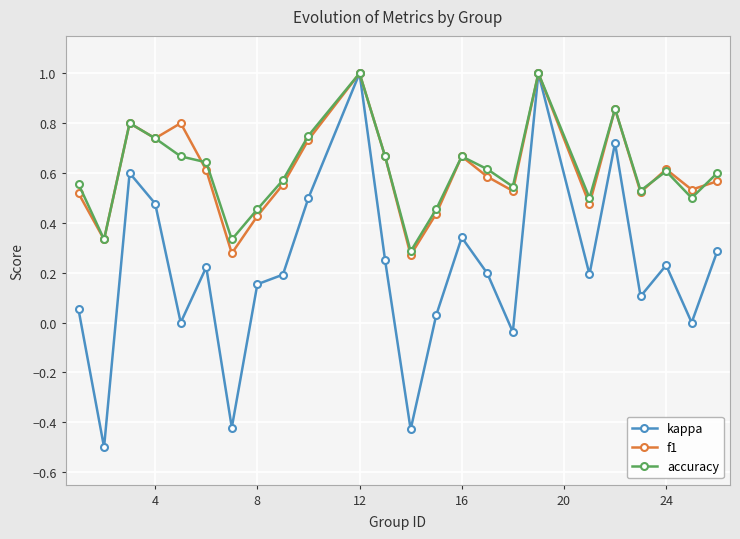

True or false: kappa has more than 1 interior local peaks.

True